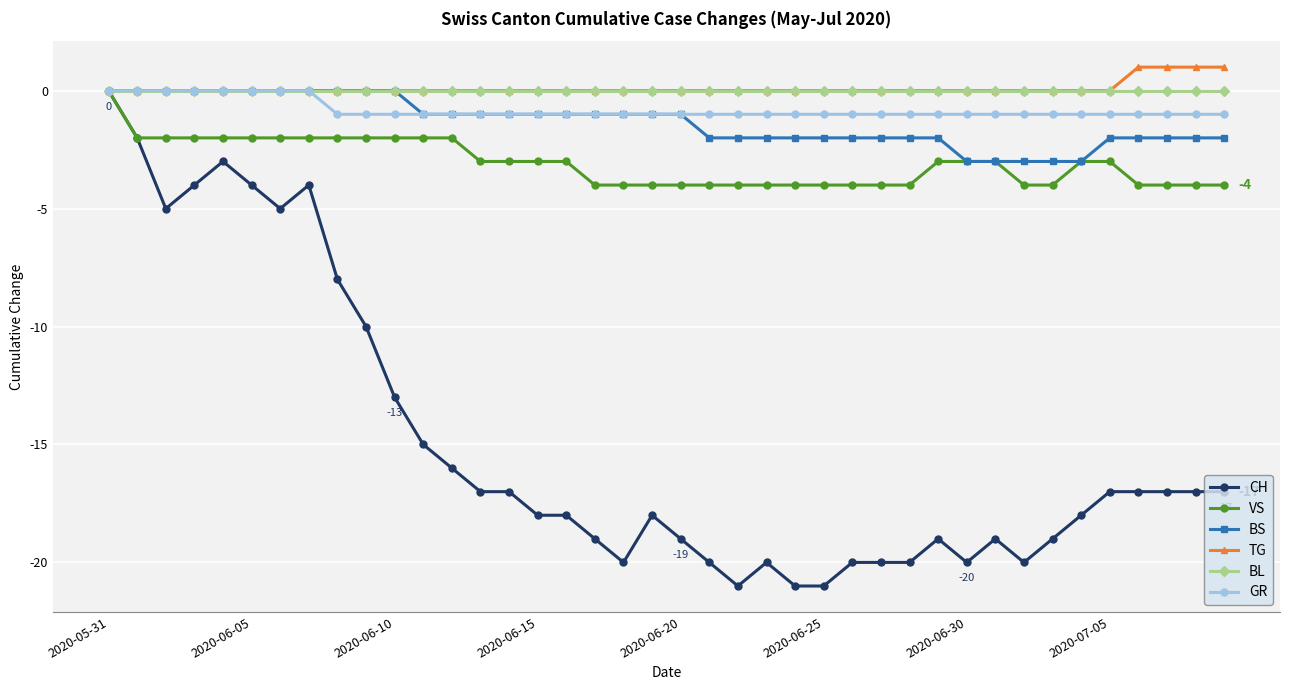

Which series has the widest spread of values?

CH